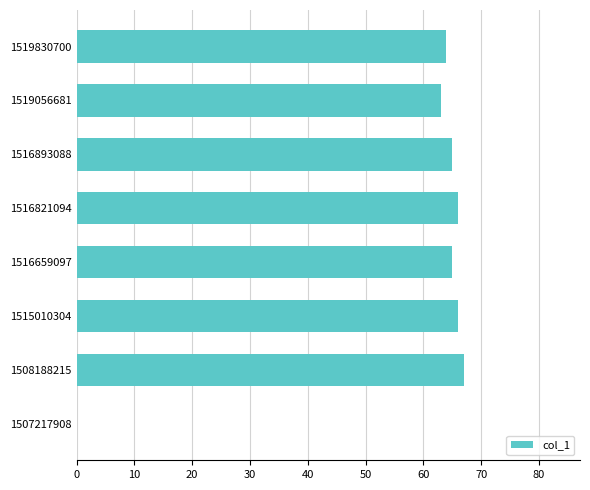

Which label corresponds to the largest value in the chart?

1508188215